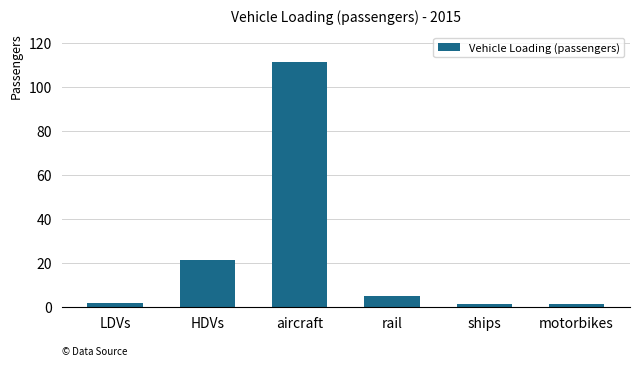

How many values are below 4?

3